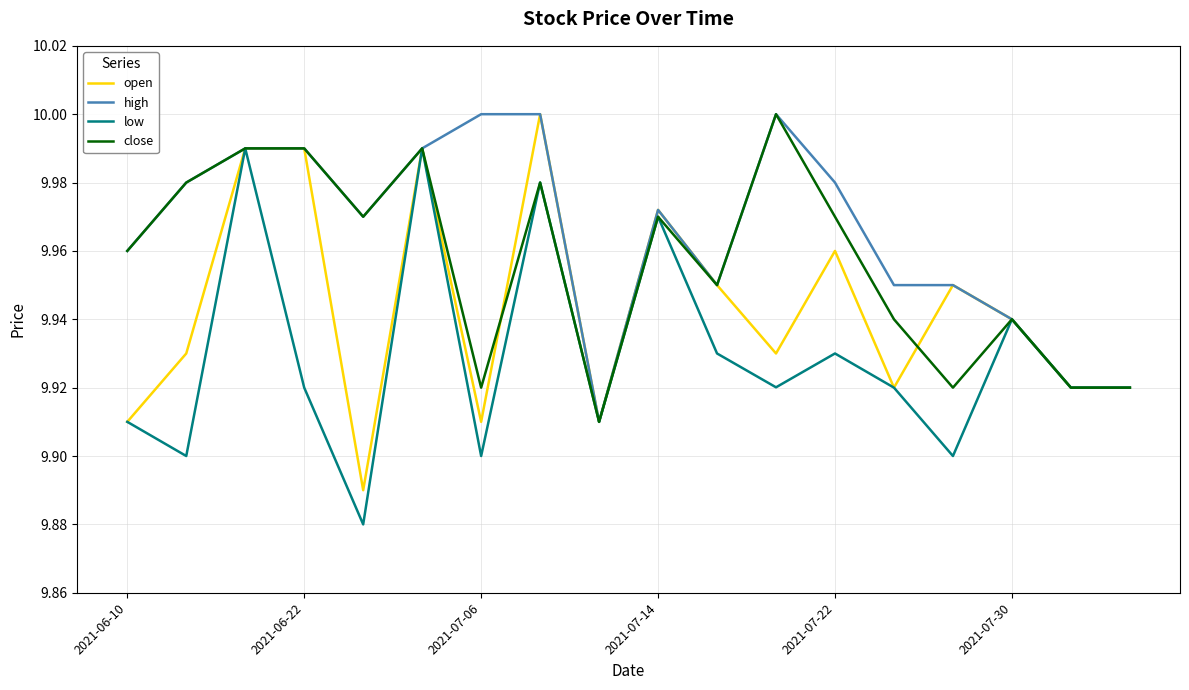

Rank the series by their average value, from highest to lowest.

high, close, open, low